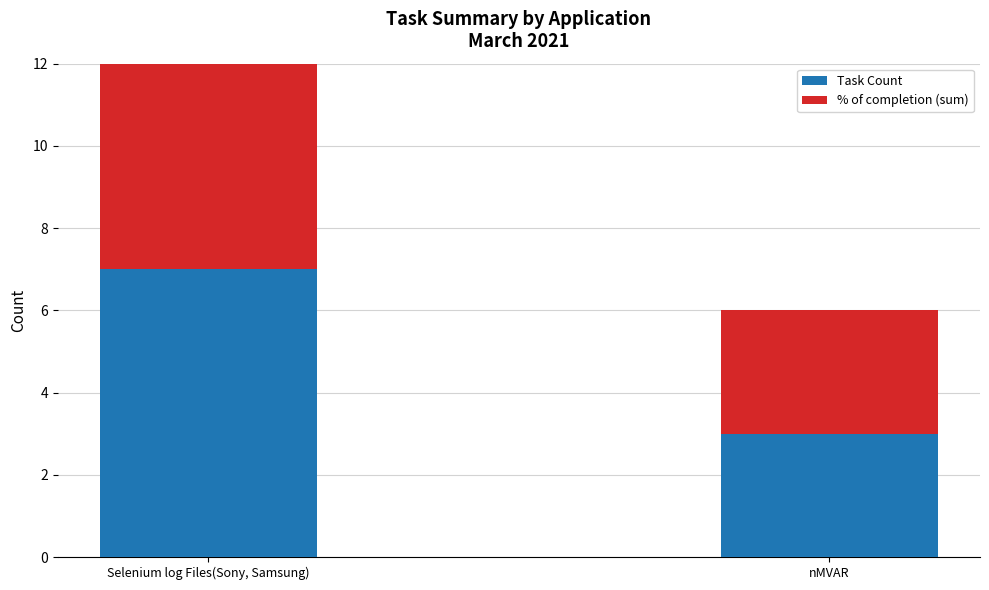

At which category is the sum across all series the highest?

Selenium log Files(Sony, Samsung)